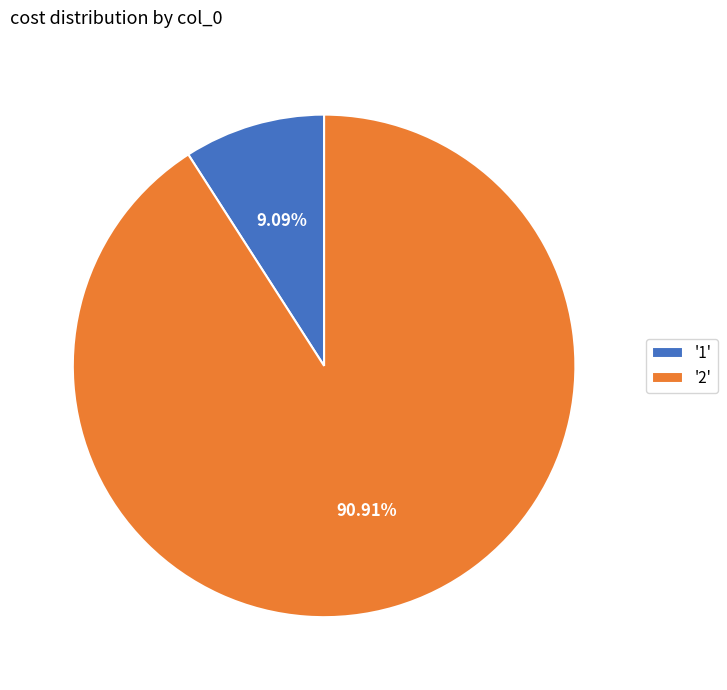

Is the sum of '1' and '2' greater than half?

Yes